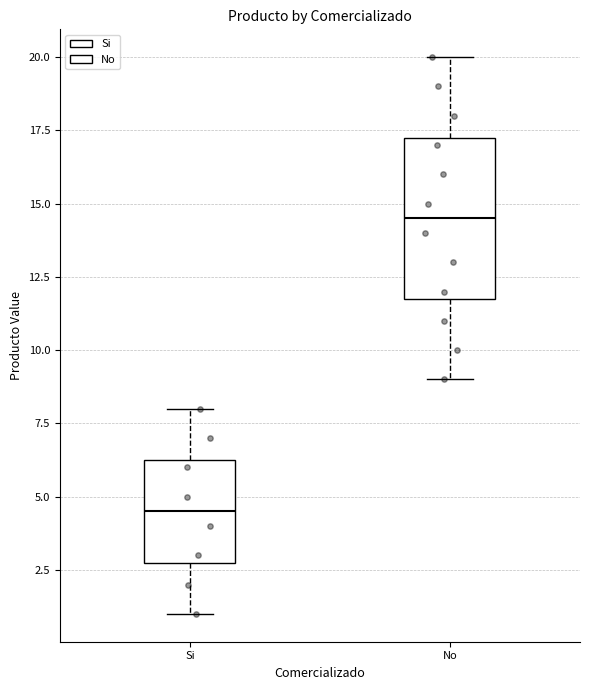

Where does the lower whisker of the box for Si end on the y-axis? The values are not printed on the chart, so give them approximately, as read against the axis.

1.0